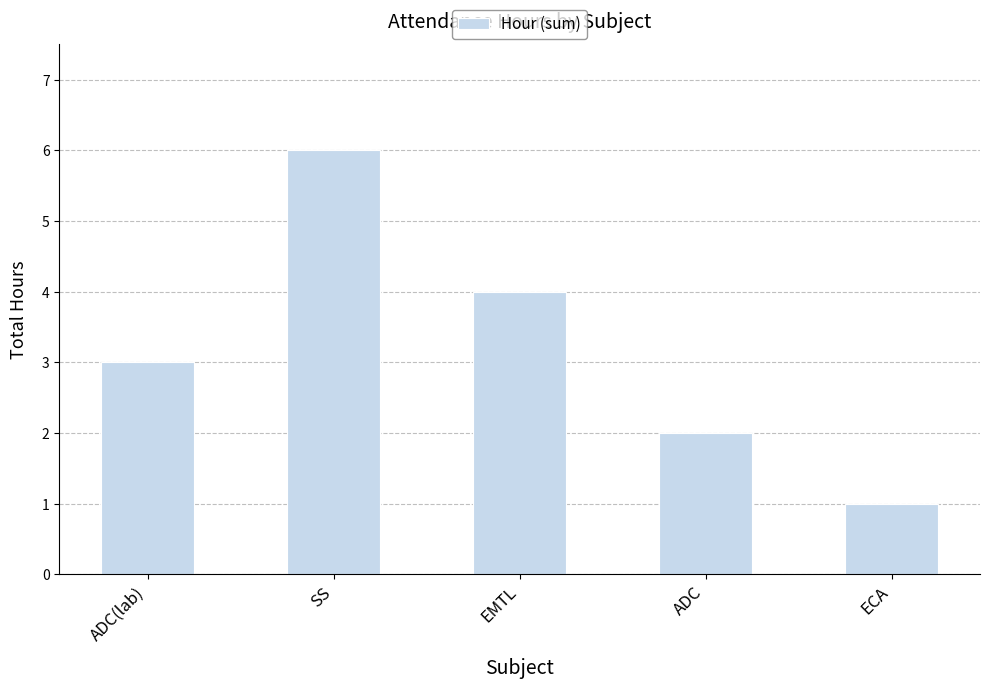

At which label is the value closest to 3?

ADC(lab)